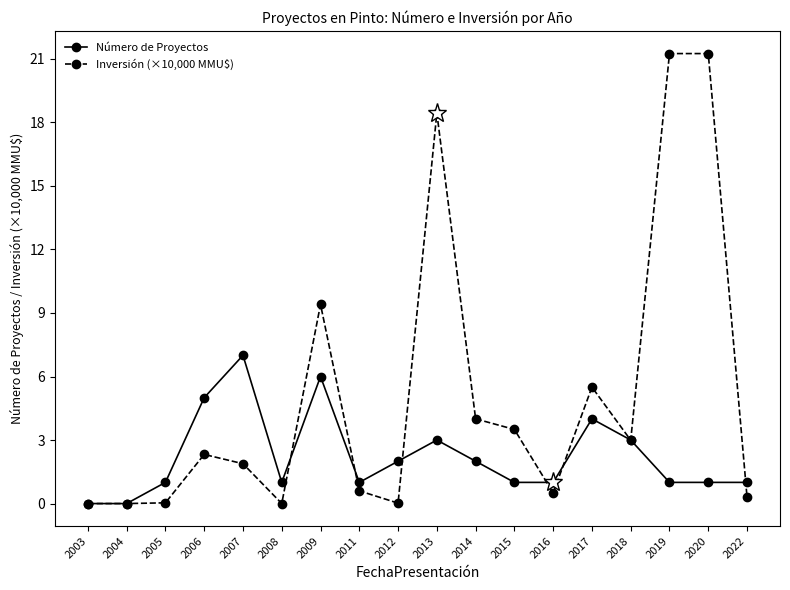

Rank the series at 2019 from highest to lowest value.

Inversión (×10,000 MMU$), Número de Proyectos